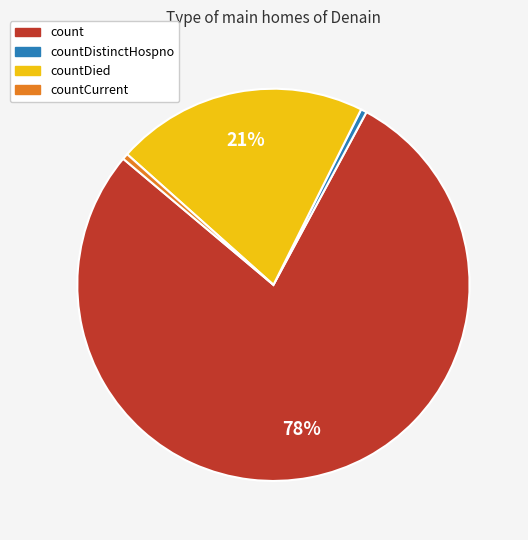

To the nearest percent, what is the average slice percentage?

25%